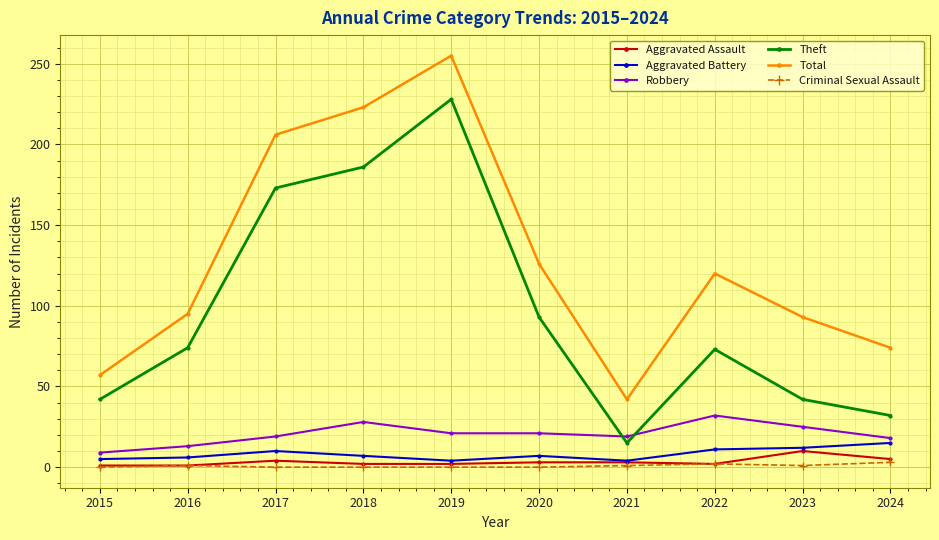

At which label is Total closest to 148?

2020